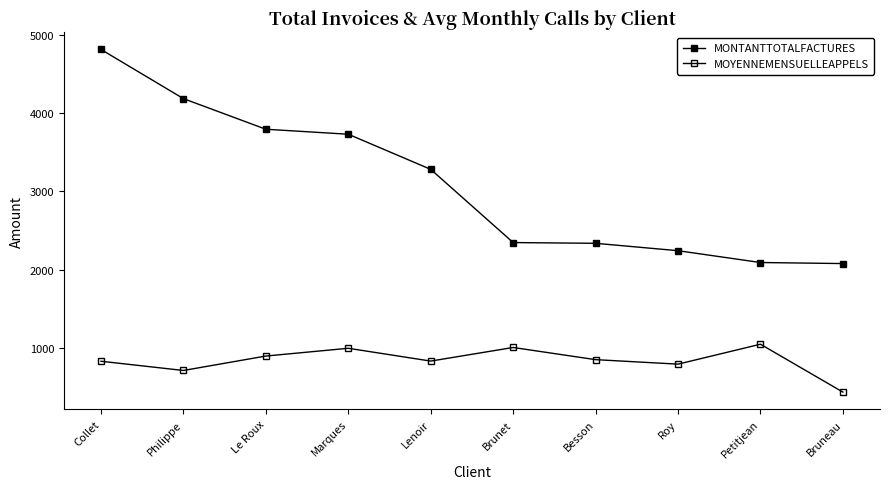

At how many categories does at least one series exceed 565?

10